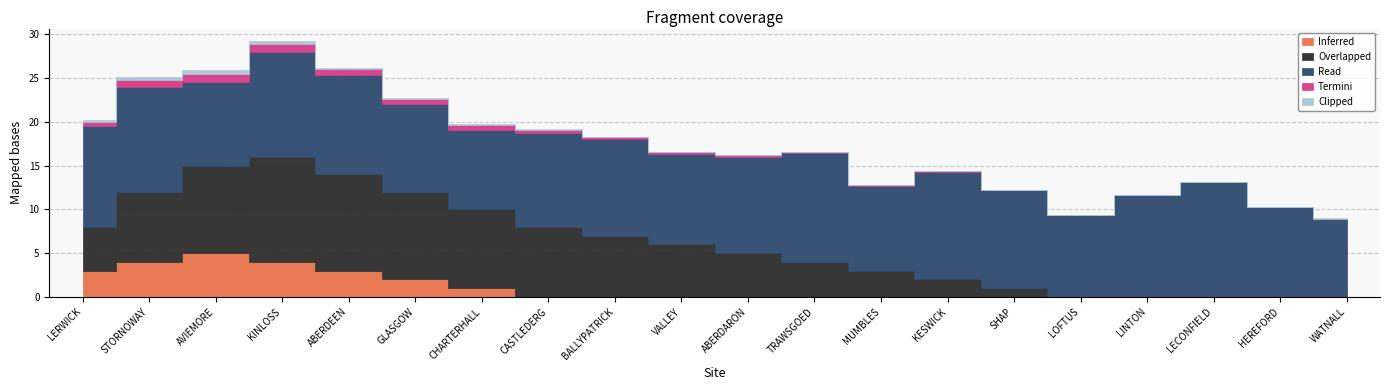

At which category is the sum across all series the highest?

KINLOSS